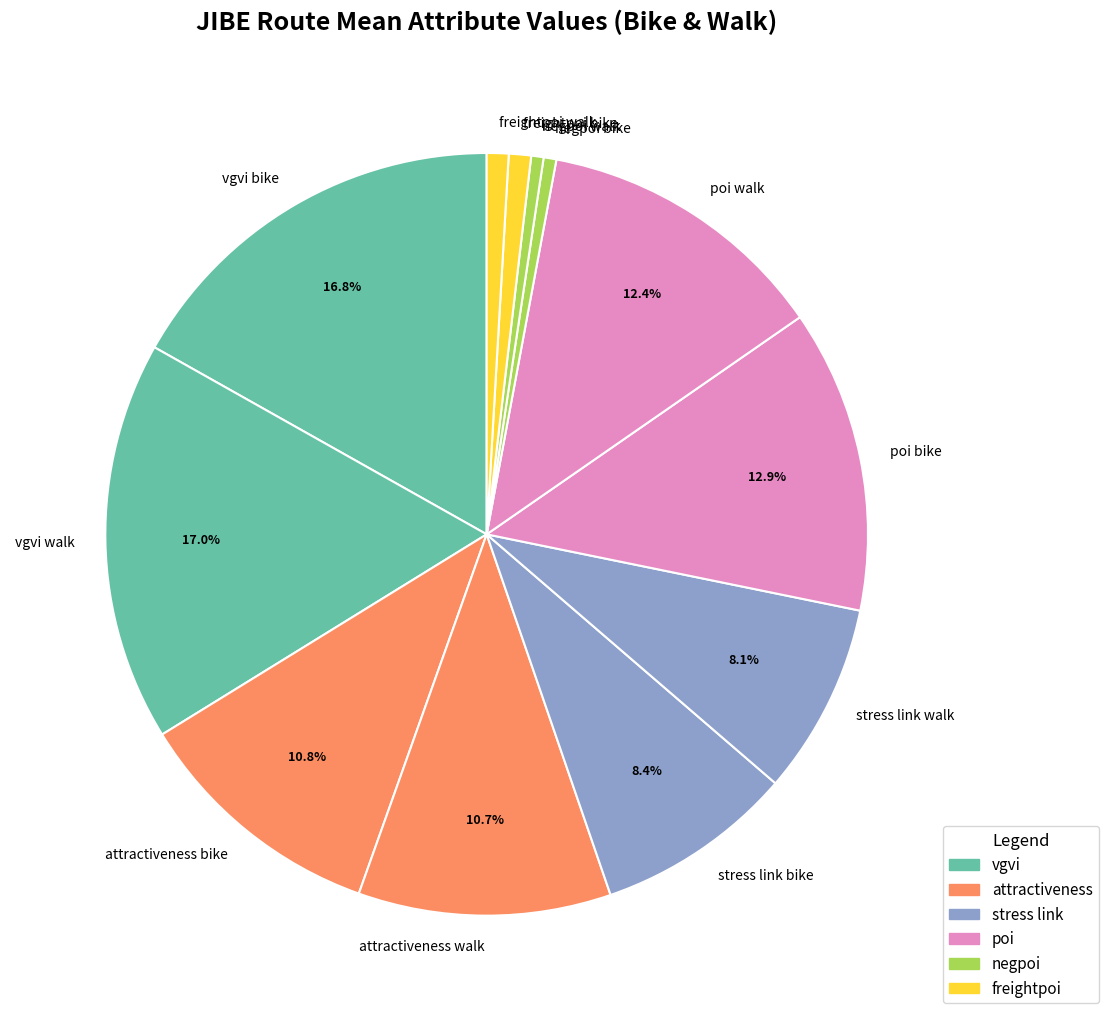

Does attractiveness walk account for over 50% of the chart?

No